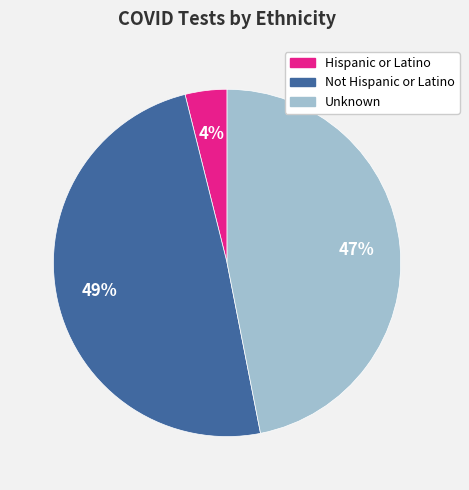

True or false: Unknown accounts for 47% of the total.

True